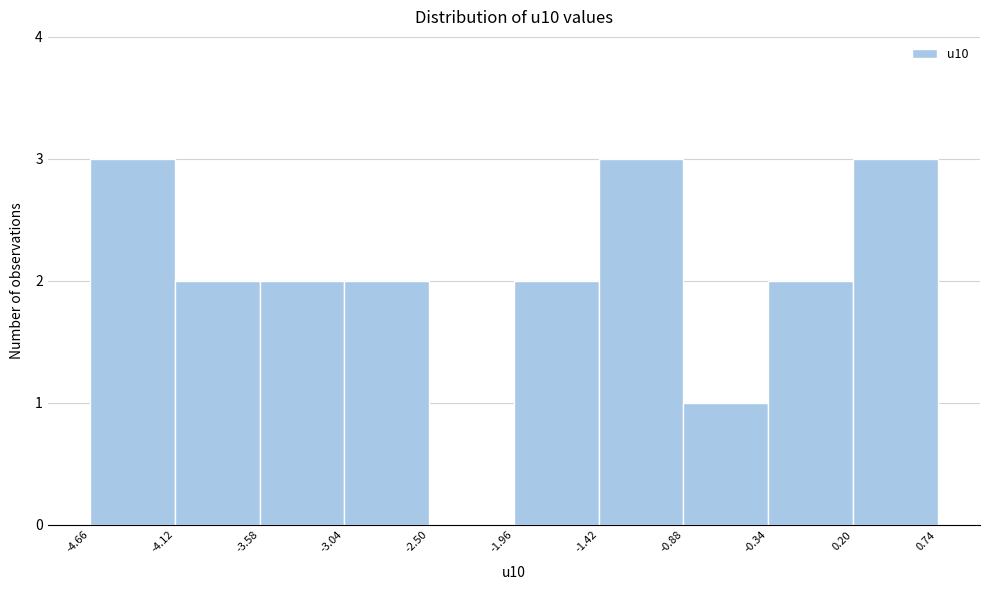

Reading left to right, list every bar in this chart as the range it spans on the x-axis followed by its height. The values are not printed on the chart, so give them approximately, as read against the axis.

-4.66 to -4.12: 3
-4.12 to -3.58: 2
-3.58 to -3.04: 2
-3.04 to -2.50: 2
-2.50 to -1.96: 0
-1.96 to -1.42: 2
-1.42 to -0.88: 3
-0.88 to -0.34: 1
-0.34 to 0.20: 2
0.20 to 0.74: 3